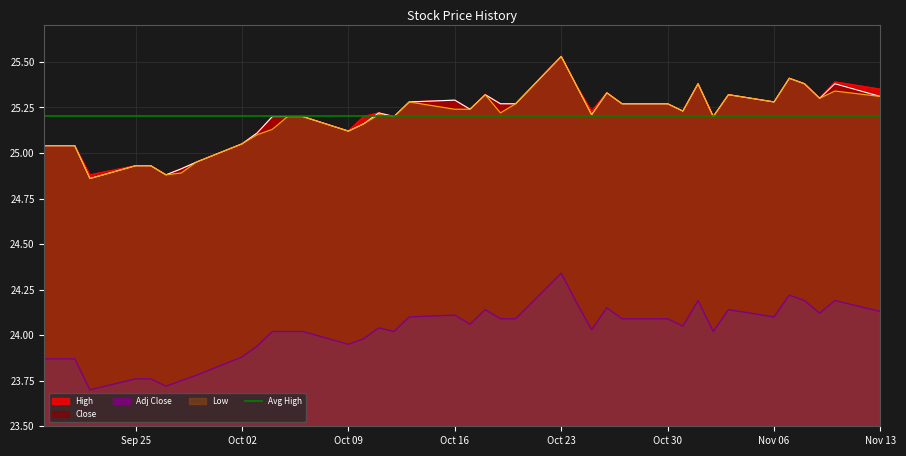

Is it true that Close equals 15.6 at 2017-10-13?

False